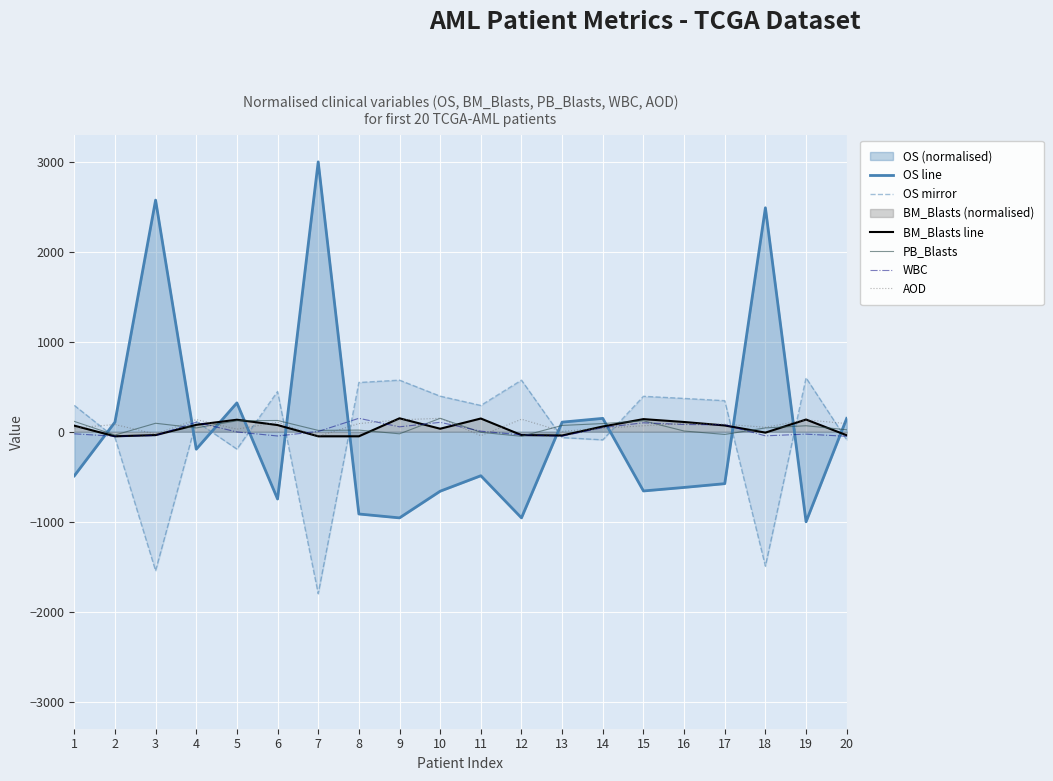

How many data points in PB_Blasts are above 43?

11